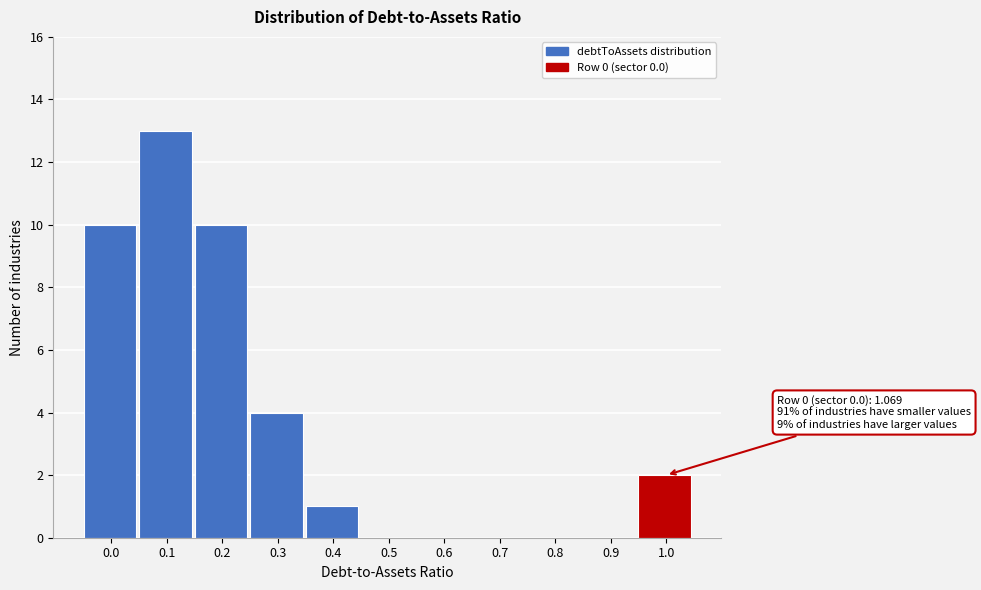

Reading left to right, what are all the values shown in this chart?

0.0=10	0.1=13	0.2=10	0.3=4	0.4=1	0.5=0	0.6=0	0.7=0	0.8=0	0.9=0	1.0=2